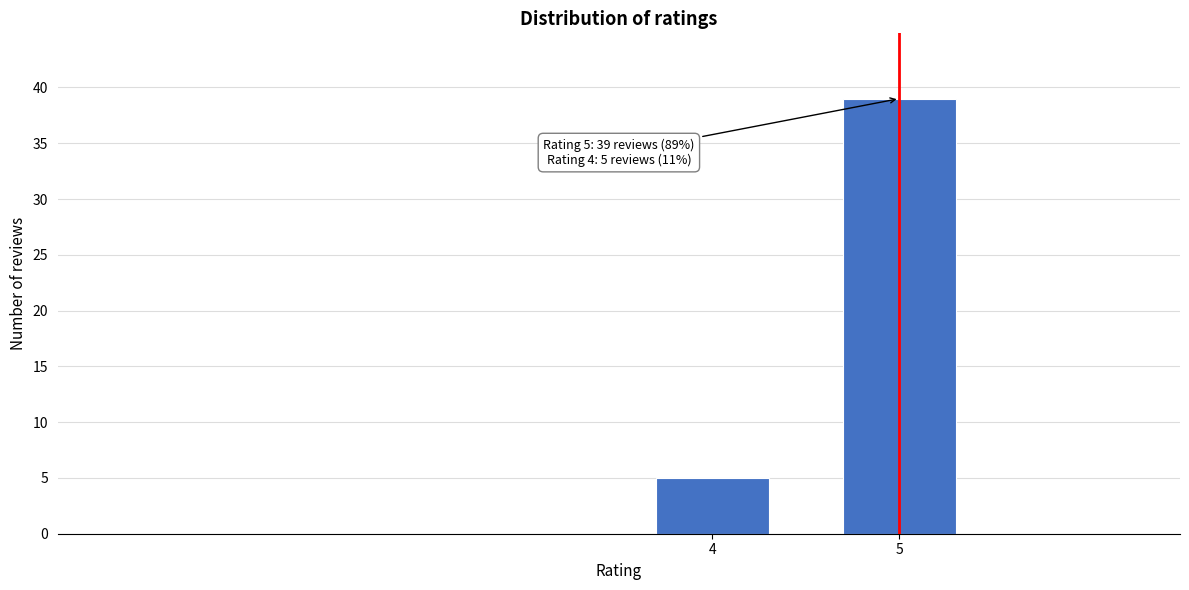

Reading right to left, what are all the values shown in this chart?

39	5